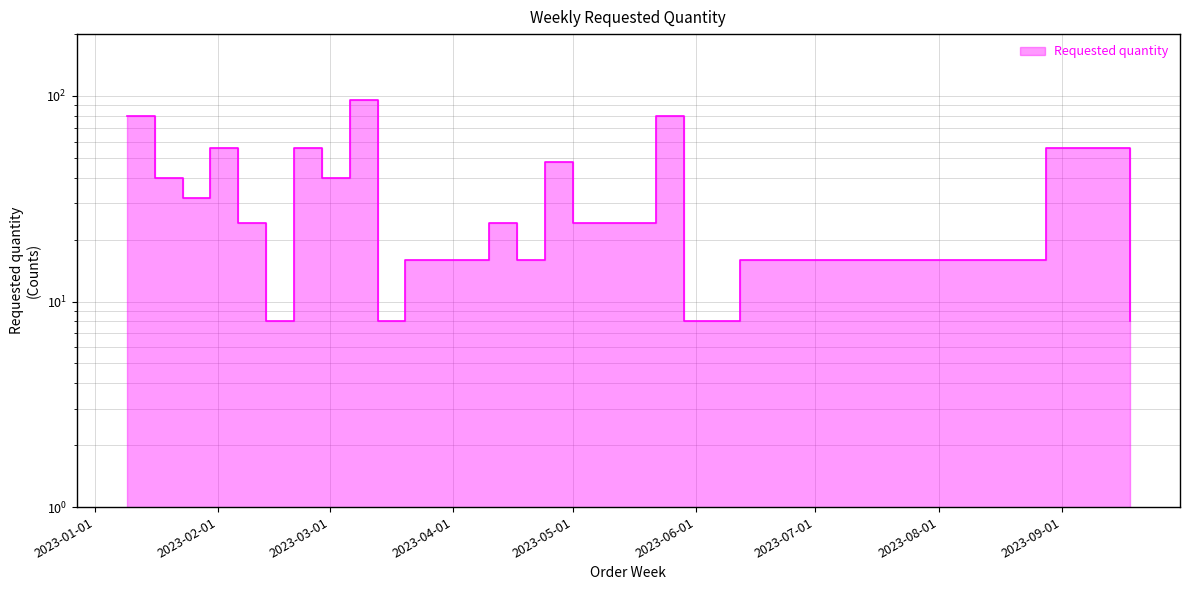

What is the minimum value shown in the chart?

8